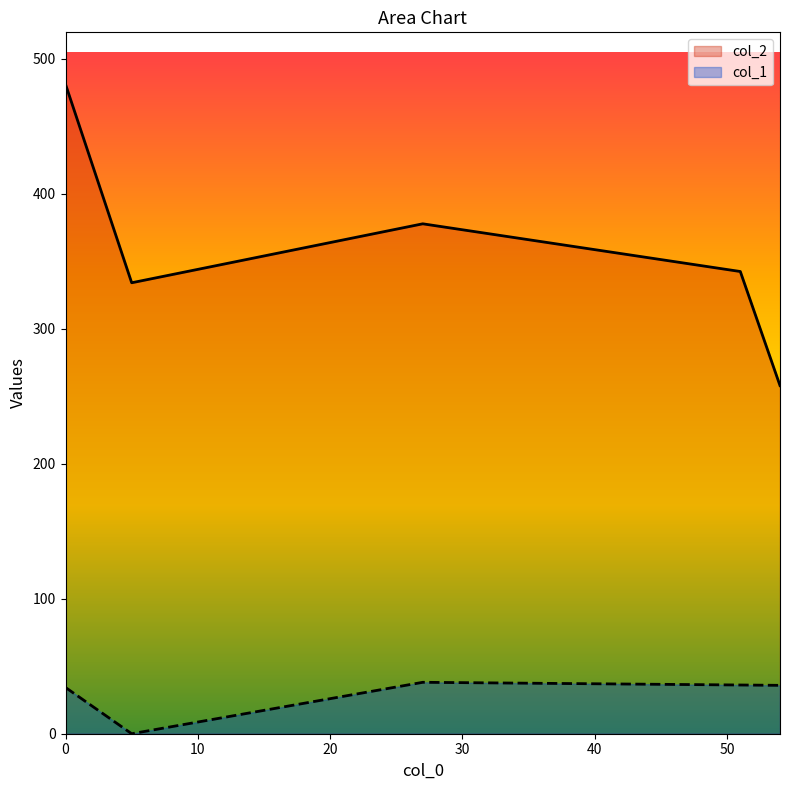

What is the minimum value for col_2?

257.8